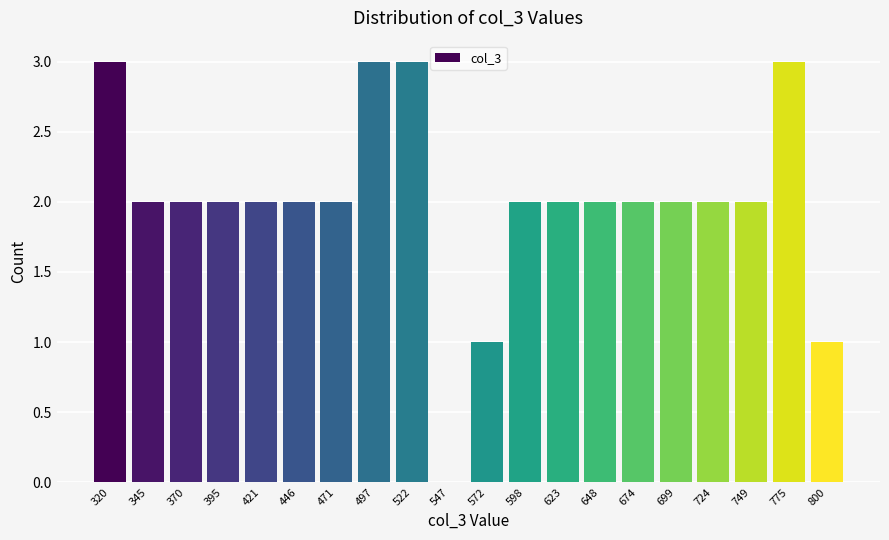

Reading left to right, list all the values displayed in this chart.

320=3	345=2	370=2	395=2	421=2	446=2	471=2	497=3	522=3	547=0	572=1	598=2	623=2	648=2	674=2	699=2	724=2	749=2	775=3	800=1